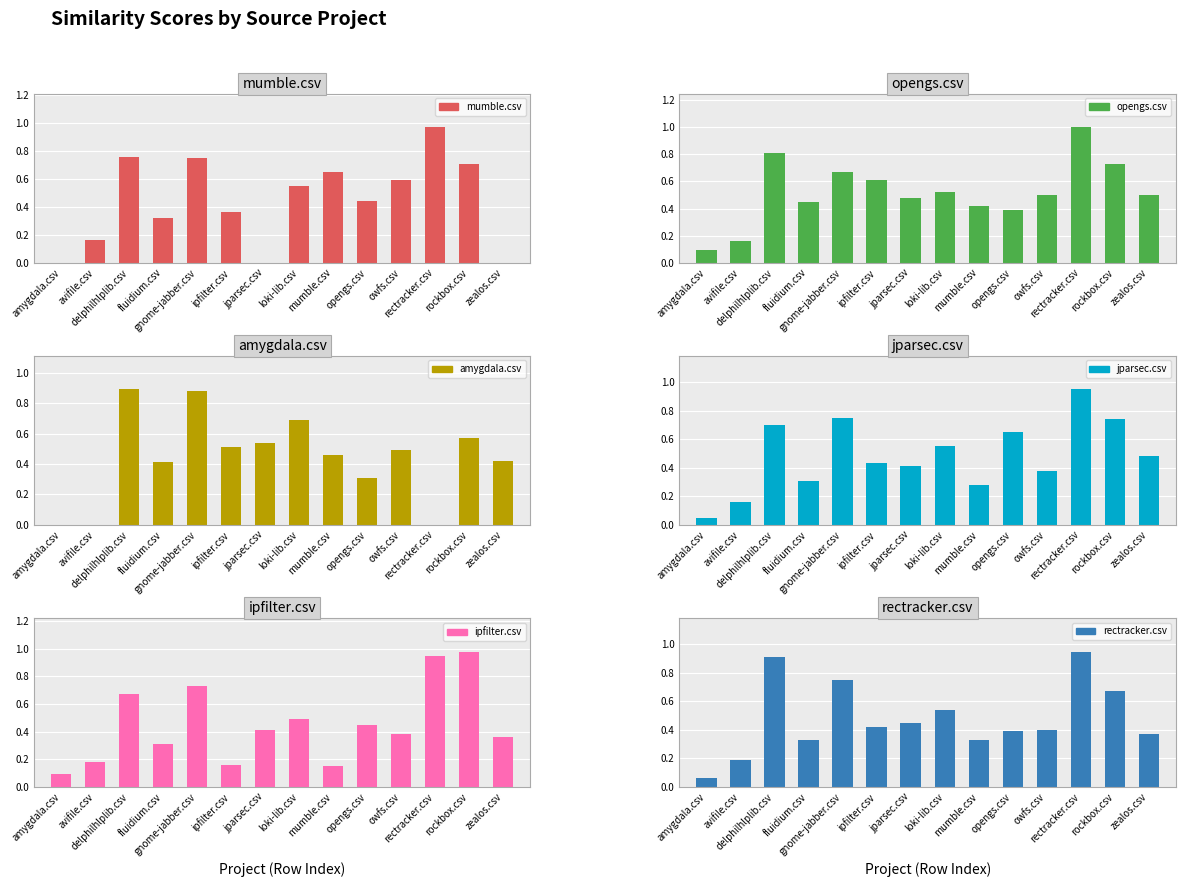

Between avifile.csv and gnome-jabber.csv, which series saw the biggest shift?

amygdala.csv